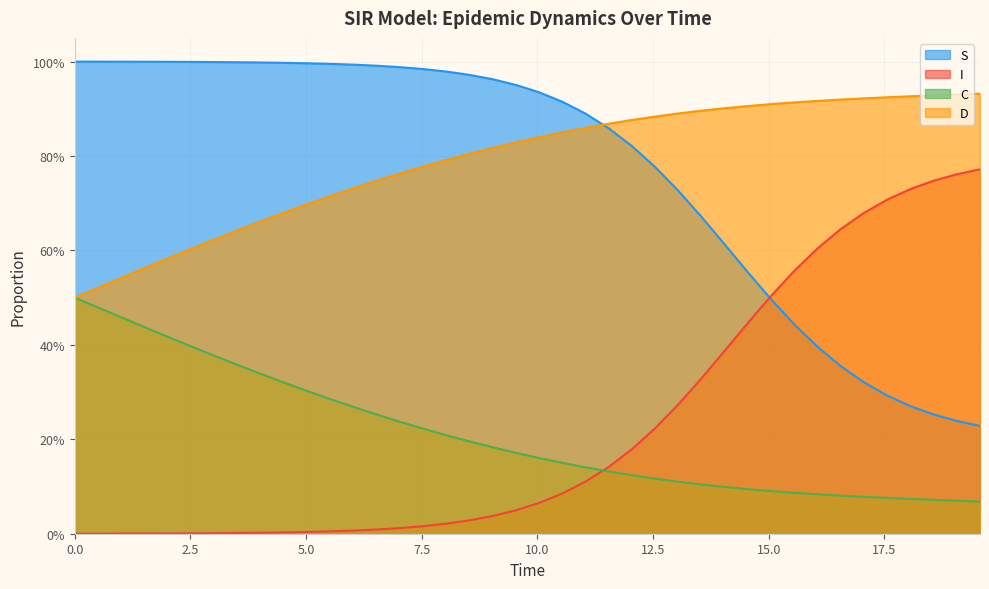

True or false: S and I intersect in this chart.

True